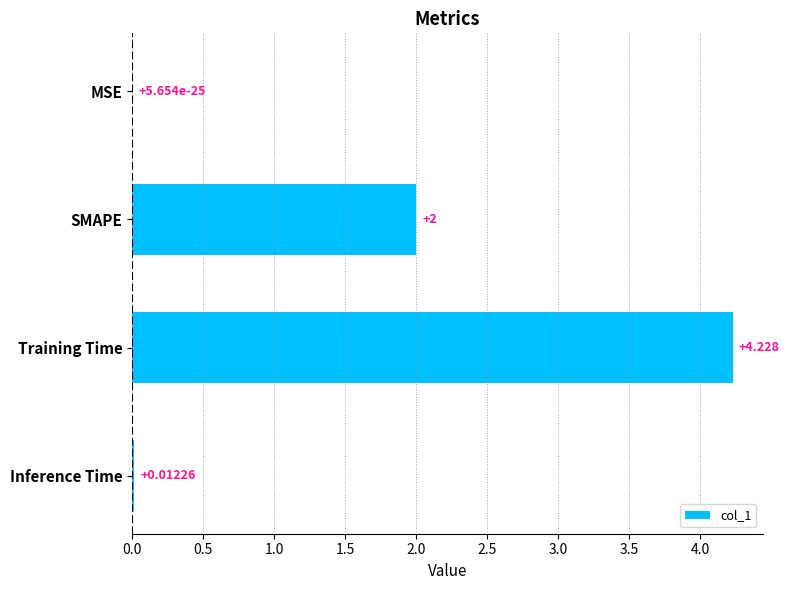

Does the chart contain stacked bars?

No